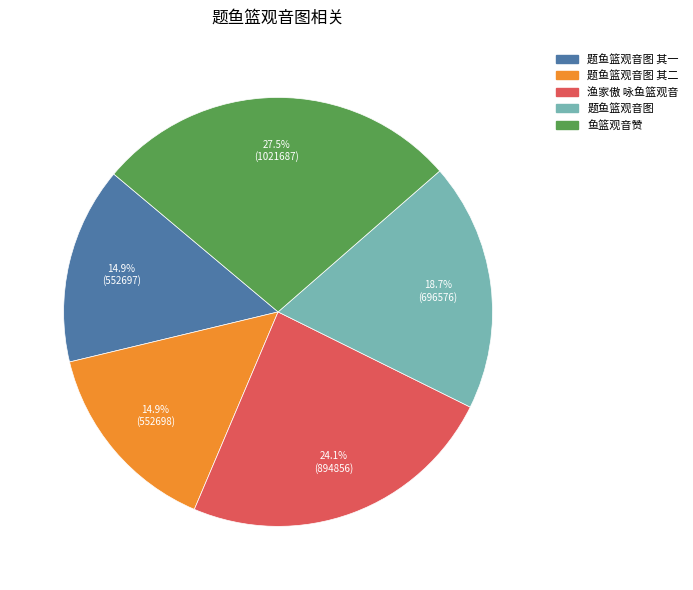

Is there a majority slice in this chart?

No